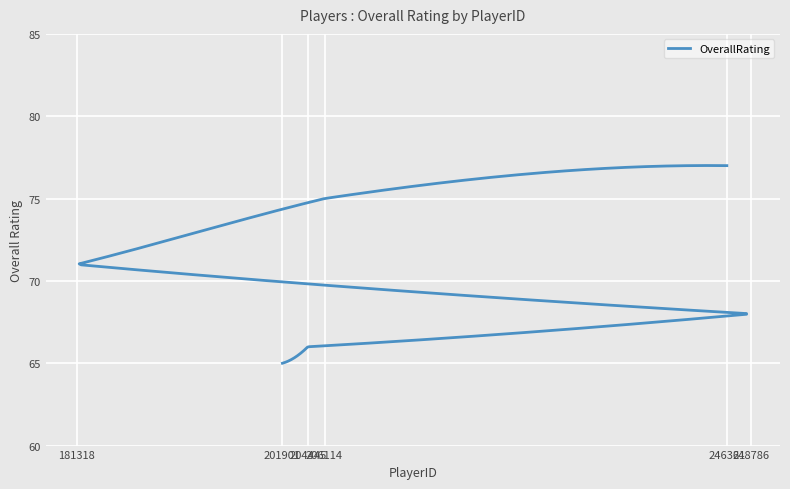

Reading left to right, transcribe all the data shown in this chart.

246361=77	206114=75	181318=71	248786=68	204445=66	201901=65